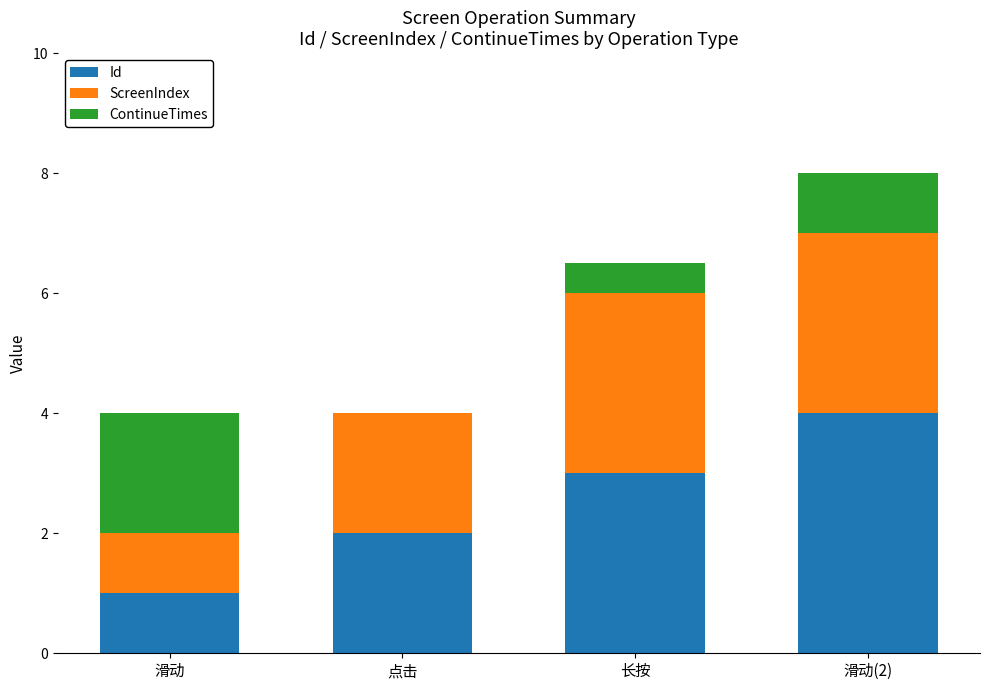

What is the average value of the Id series?

2.5